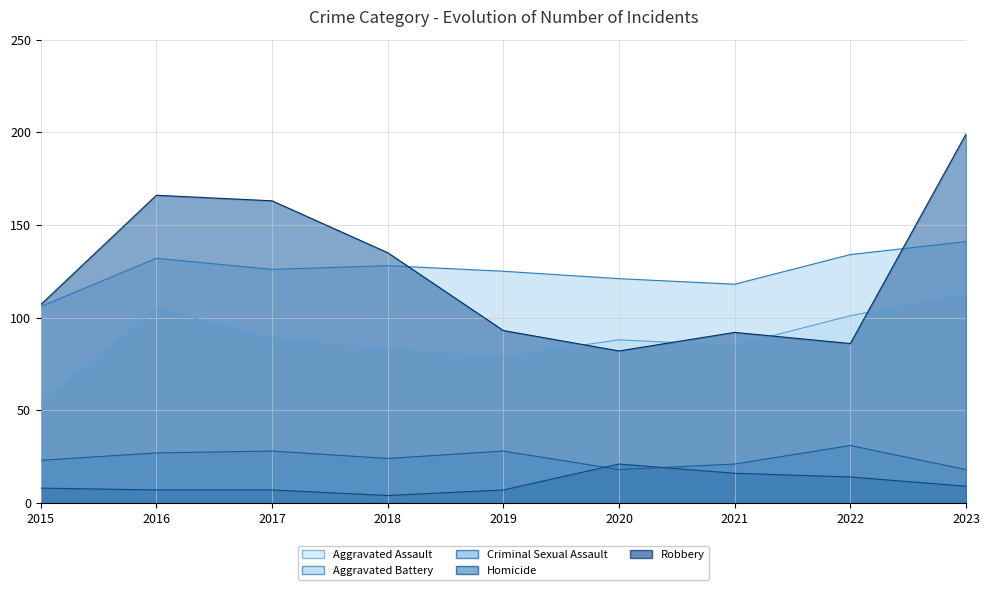

True or false: Homicide and Robbery intersect in this chart.

False